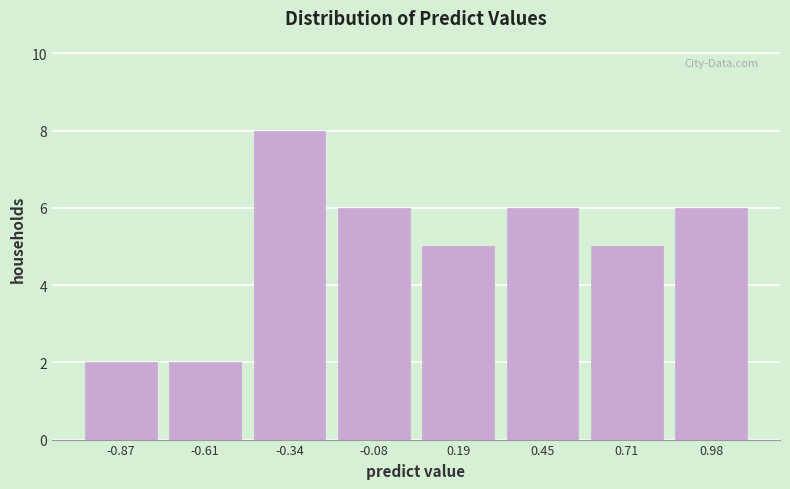

Over which range of the x-axis is the bar tallest?

-0.45 to -0.20